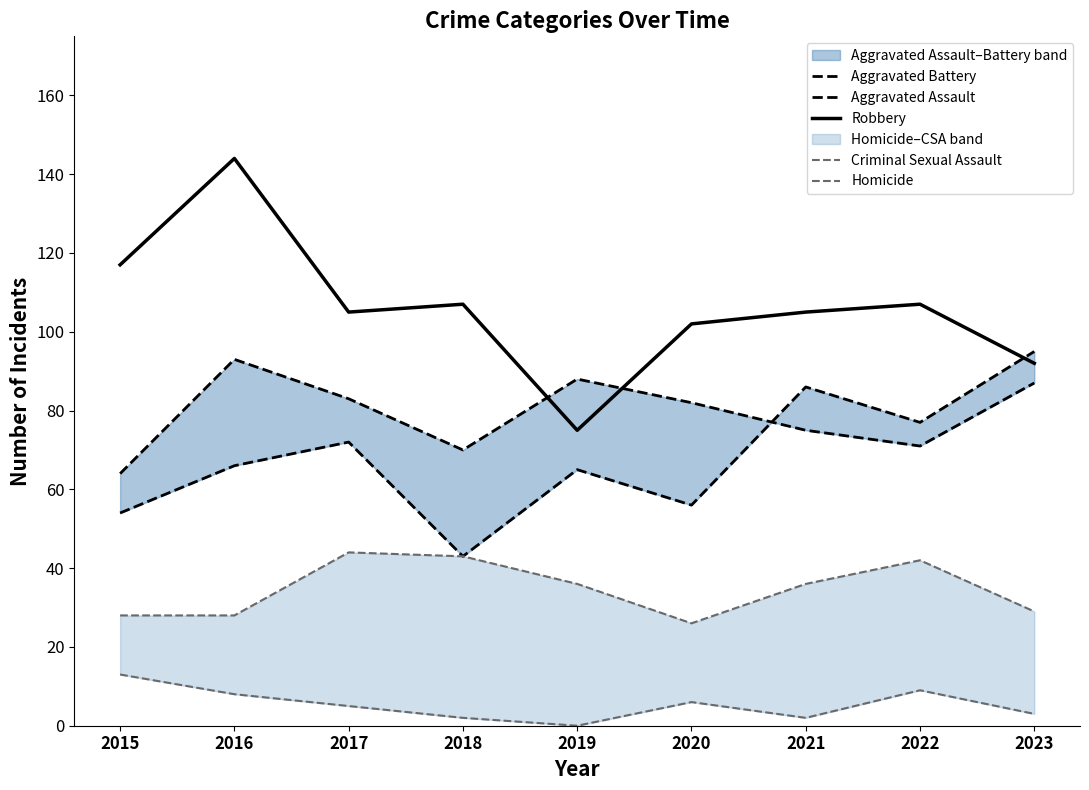

Which series changed the most between 2020 and 2022?

Aggravated Assault